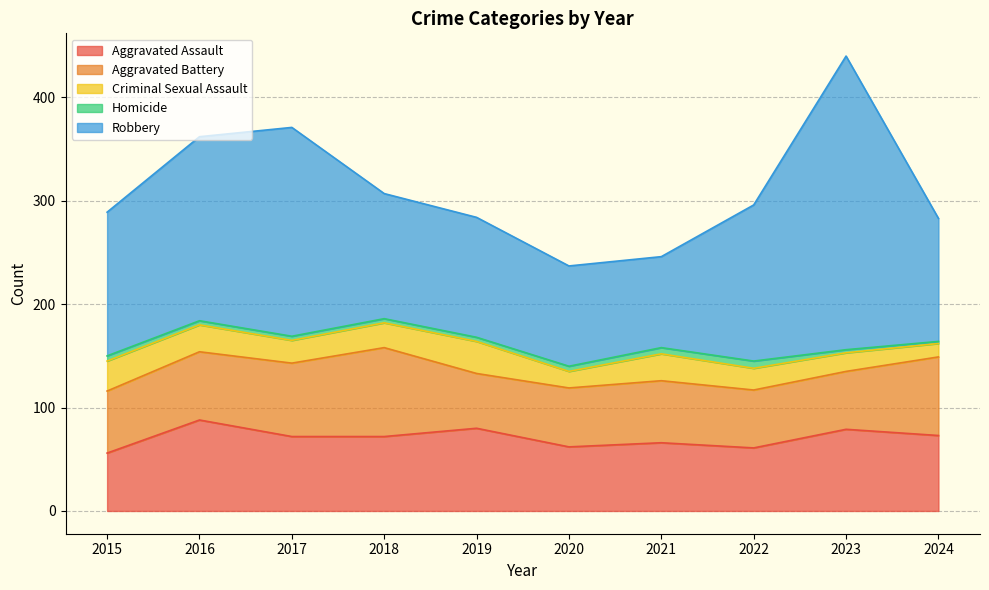

In Criminal Sexual Assault, how many points are lower than both neighbors (excluding endpoints)?

2